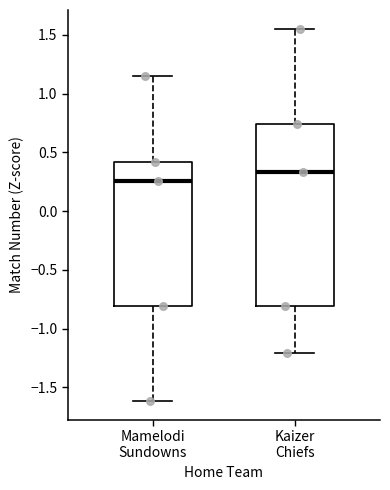

Which box has the highest median line?

Kaizer Chiefs